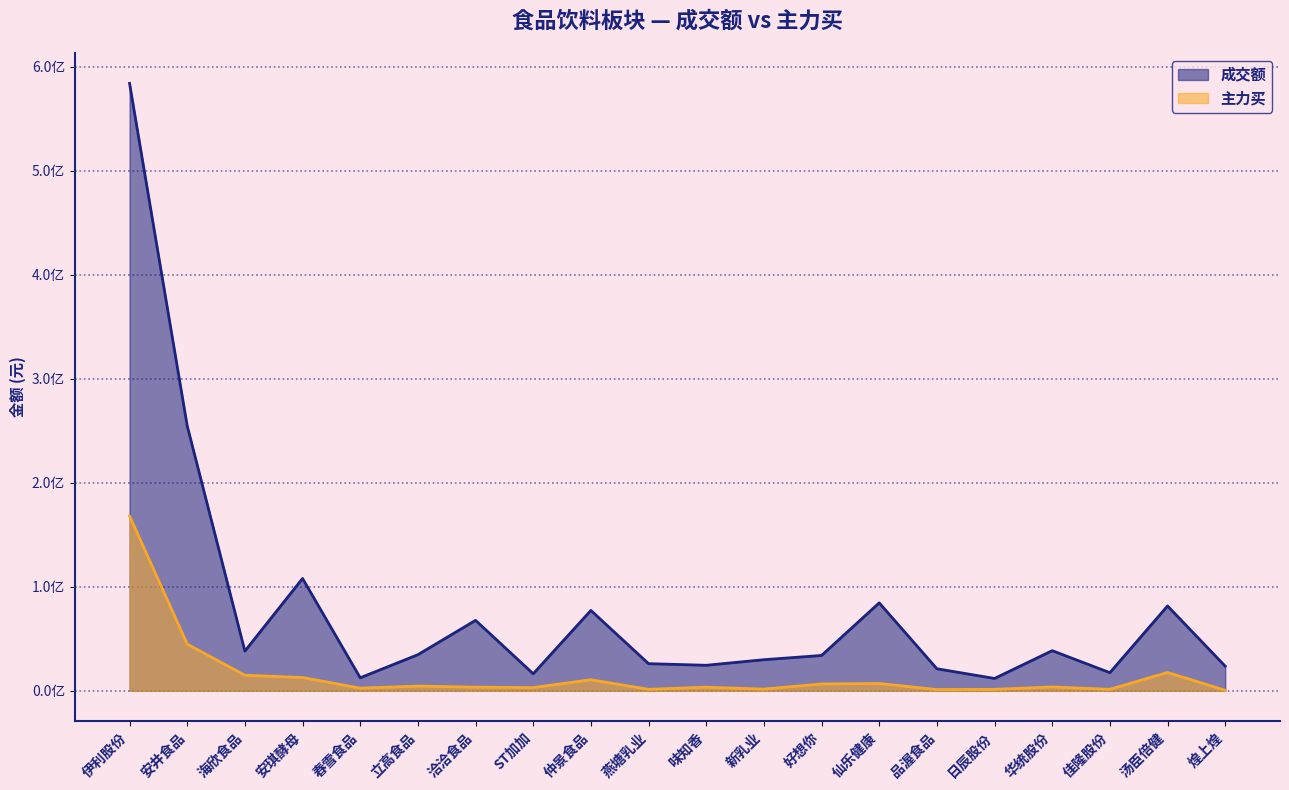

At which label does 主力买 first exceed 3652942?

伊利股份